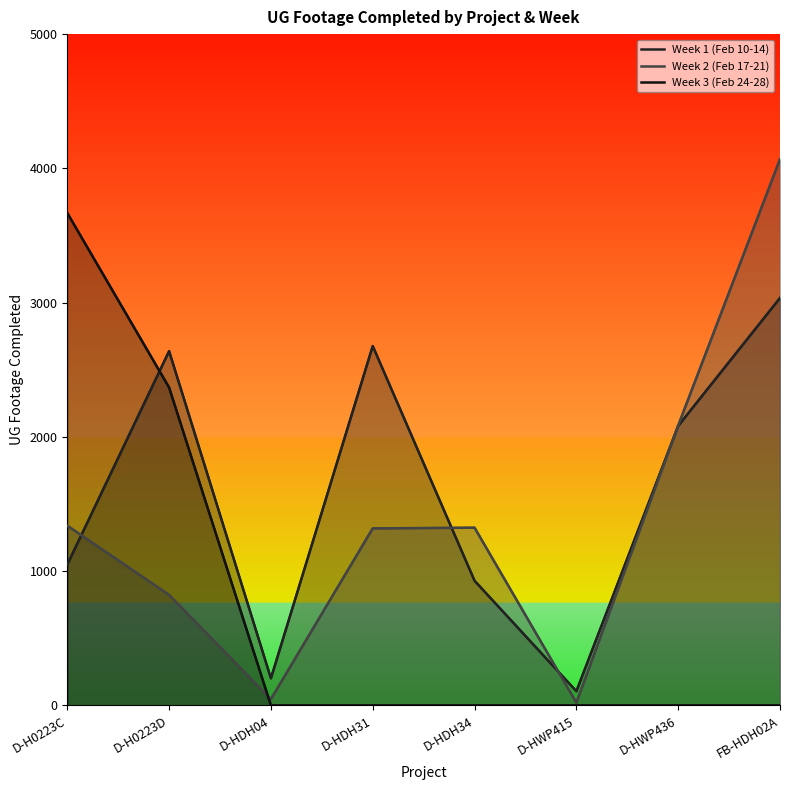

How many lines are shown in the chart?

3